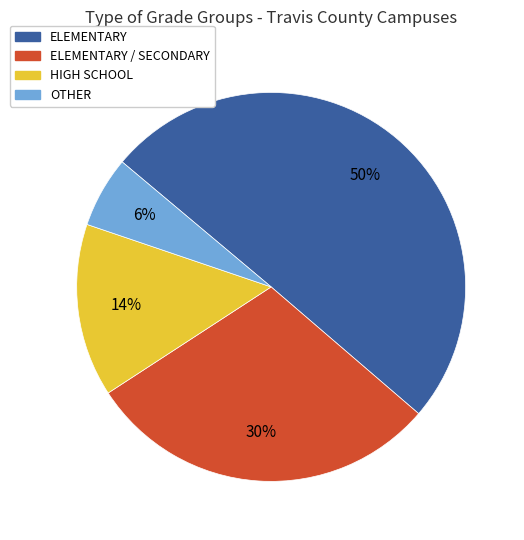

Between ELEMENTARY / SECONDARY and OTHER, which is larger?

ELEMENTARY / SECONDARY